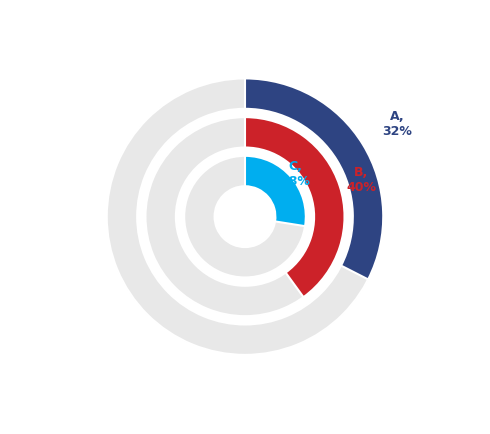

Which category has the smallest portion of the pie?

C